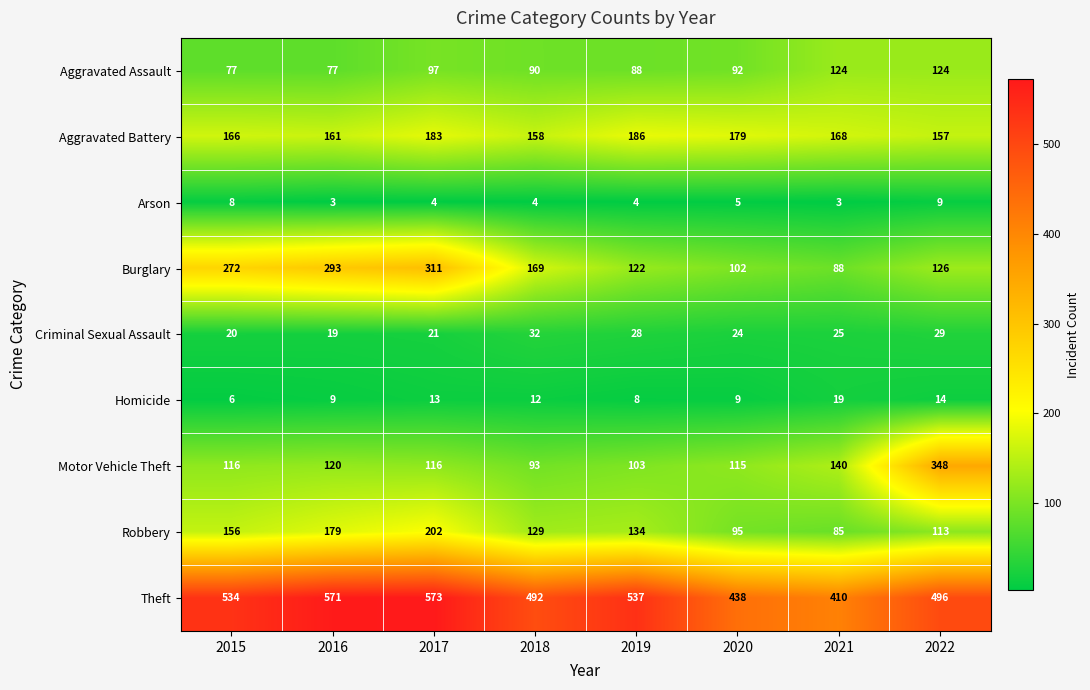

Between 2019 and 2020, which series saw the biggest shift?

Theft